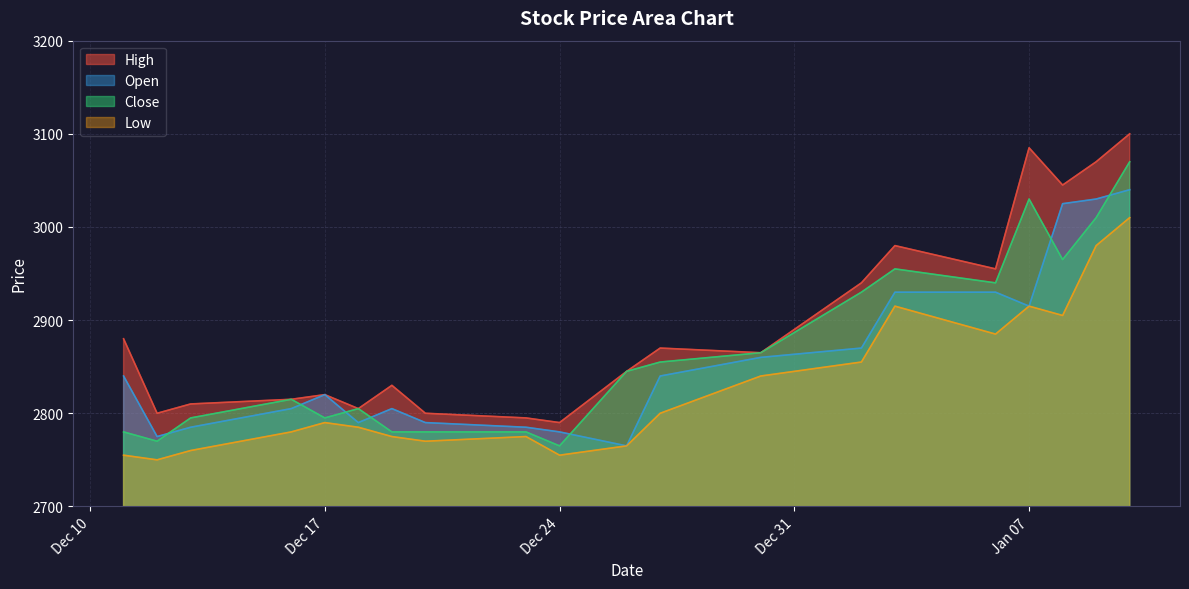

True or false: Low and Open cross at least once.

False